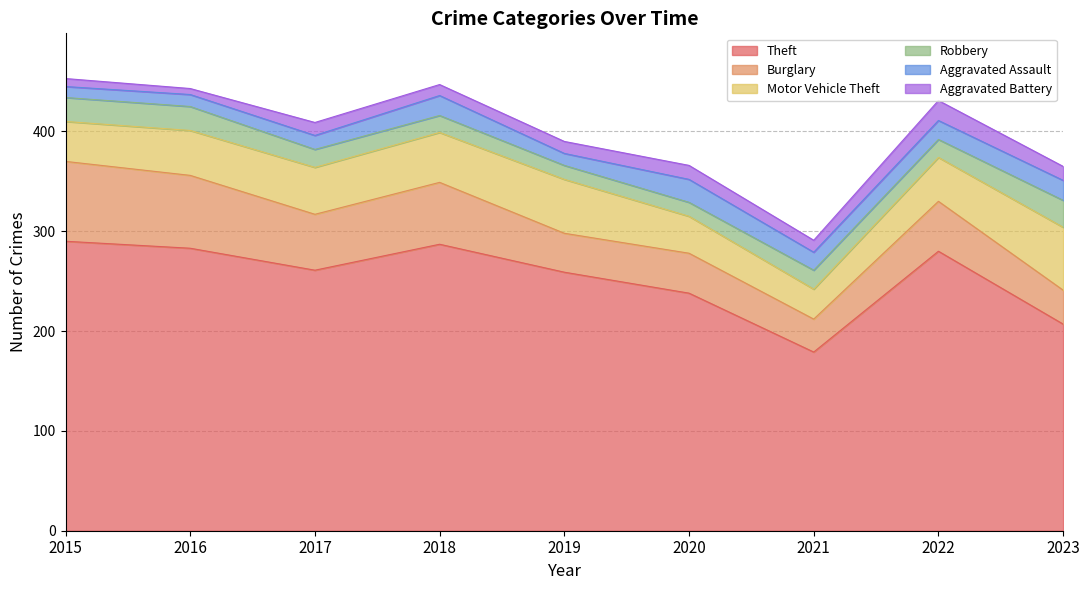

At how many categories does at least one series exceed 225?

7